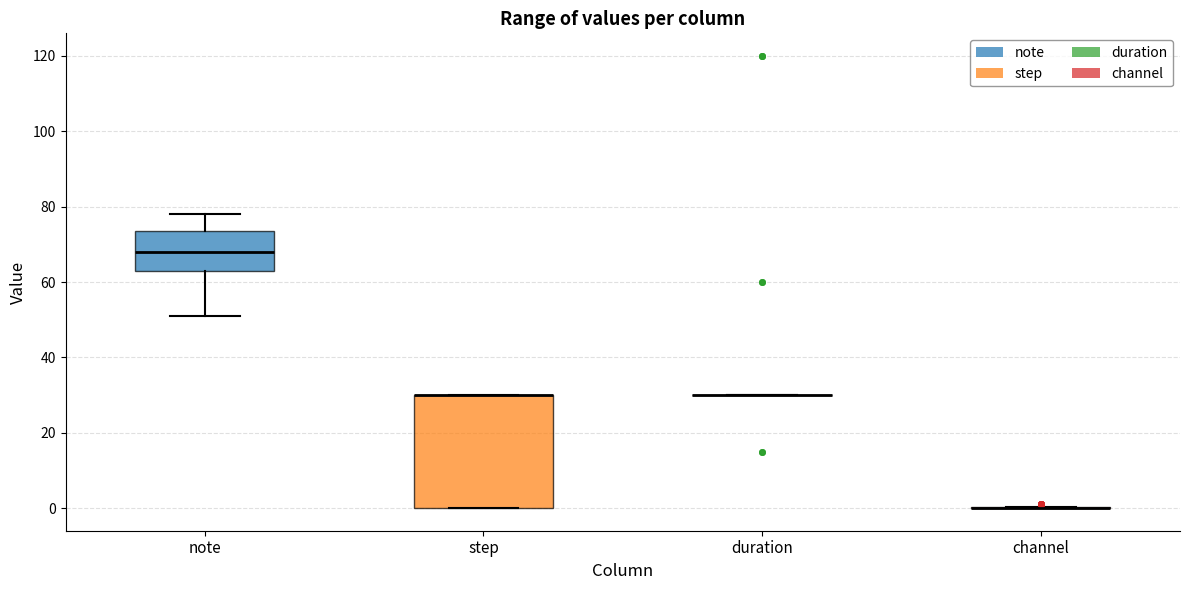

Where does the median line of the box for note sit on the y-axis? The values are not printed on the chart, so give them approximately, as read against the axis.

68